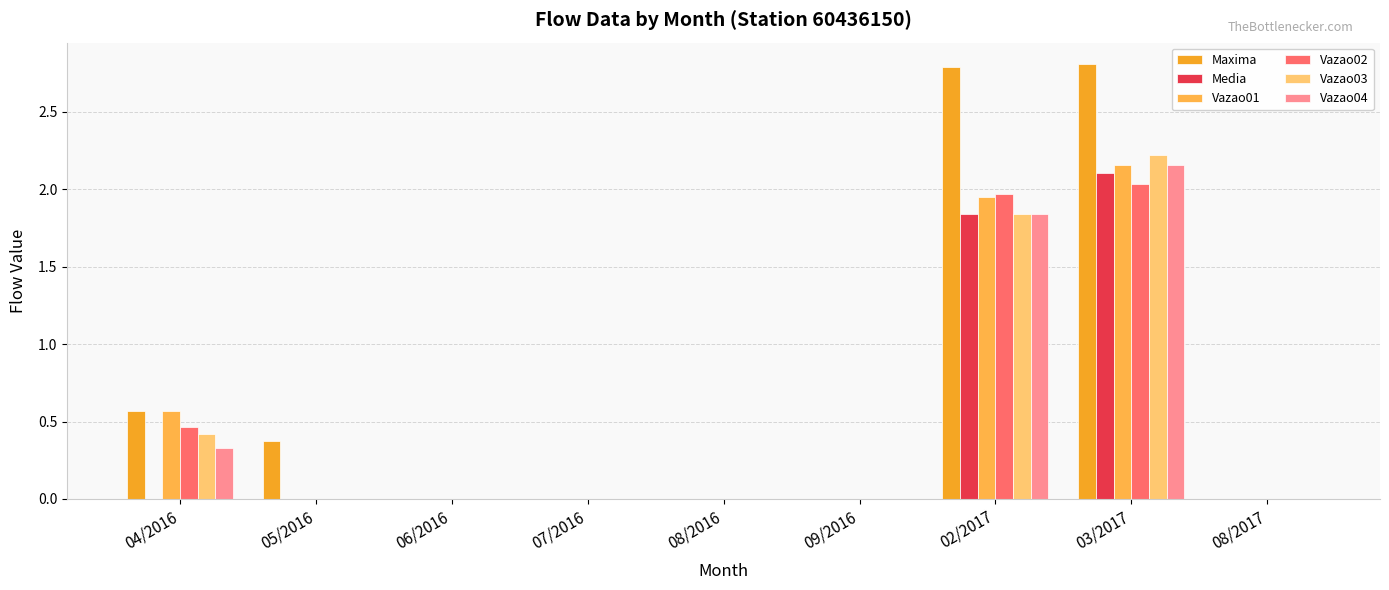

Reading right to left, what are all the values shown in this chart?

Maxima: 08/2017=0.0	03/2017=2.8	02/2017=2.8	09/2016=0.0	08/2016=0.0	07/2016=0.0	06/2016=0.0	05/2016=0.4	04/2016=0.6
Media: 08/2017=0.0	03/2017=2.1	02/2017=1.8	09/2016=0.0	08/2016=0.0	07/2016=0.0	06/2016=0.0	05/2016=0.0	04/2016=0.0
Vazao01: 08/2017=0.0	03/2017=2.2	02/2017=2.0	09/2016=0.0	08/2016=0.0	07/2016=0.0	06/2016=0.0	05/2016=0.0	04/2016=0.6
Vazao02: 08/2017=0.0	03/2017=2.0	02/2017=2.0	09/2016=0.0	08/2016=0.0	07/2016=0.0	06/2016=0.0	05/2016=0.0	04/2016=0.5
Vazao03: 08/2017=0.0	03/2017=2.2	02/2017=1.8	09/2016=0.0	08/2016=0.0	07/2016=0.0	06/2016=0.0	05/2016=0.0	04/2016=0.4
Vazao04: 08/2017=0.0	03/2017=2.2	02/2017=1.8	09/2016=0.0	08/2016=0.0	07/2016=0.0	06/2016=0.0	05/2016=0.0	04/2016=0.3